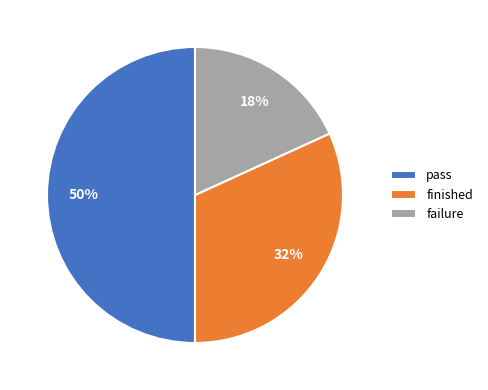

Which slice is the largest?

pass